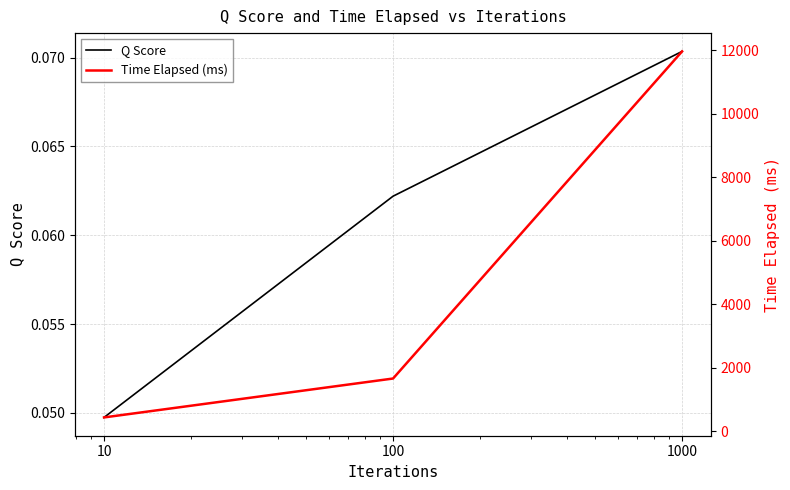

Between 10 and 1000, which is larger?

1000